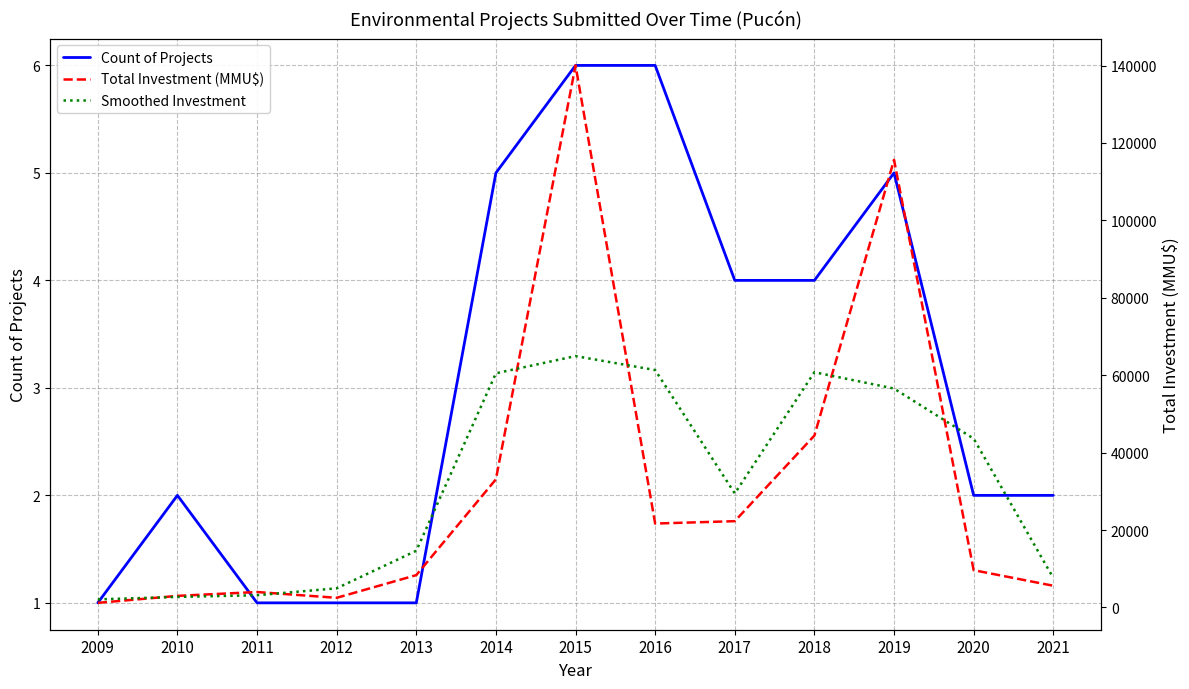

What is the average value of the Total Investment (MMU$) series?

31654.1